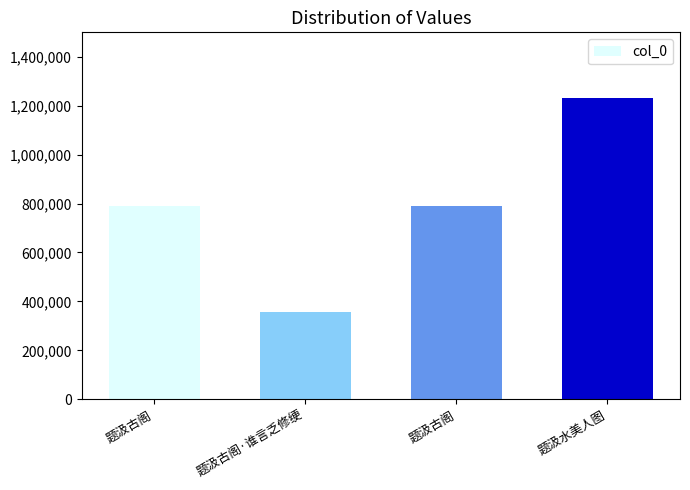

How many values are below 789808?

2